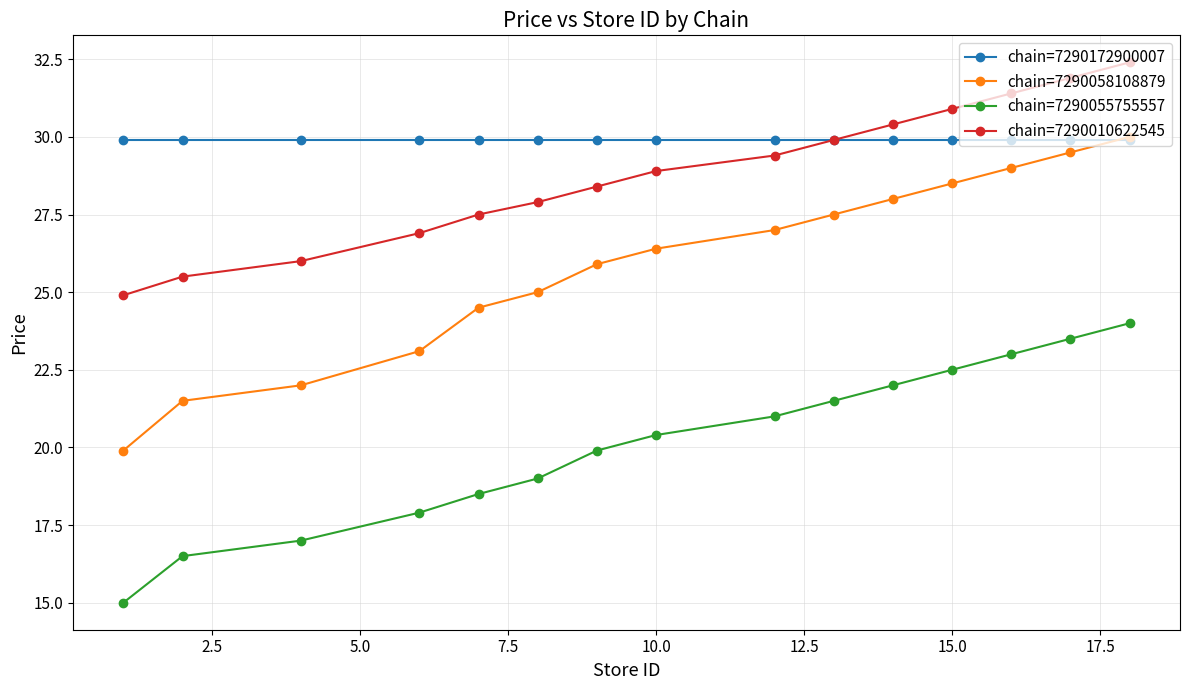

Which series has the largest total across all categories?

chain=7290172900007